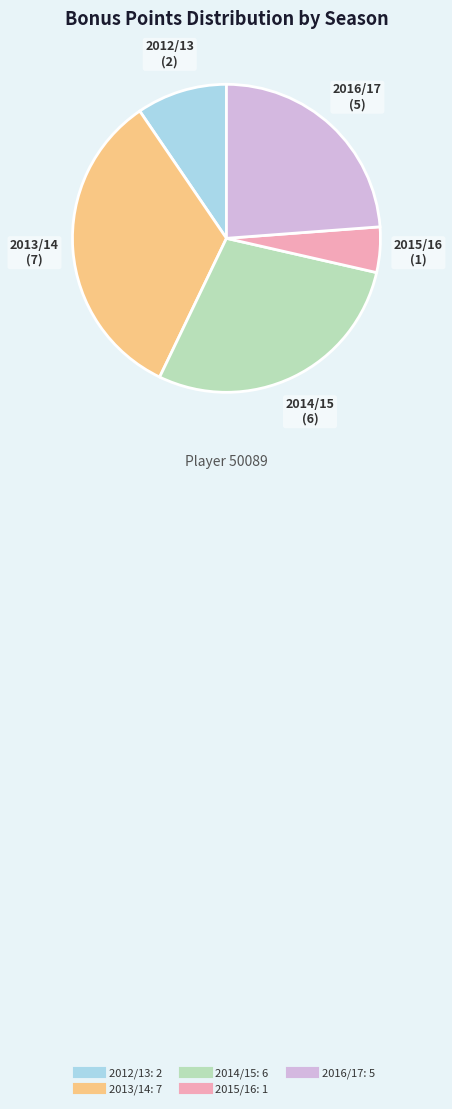

How many segments does this pie chart have?

5